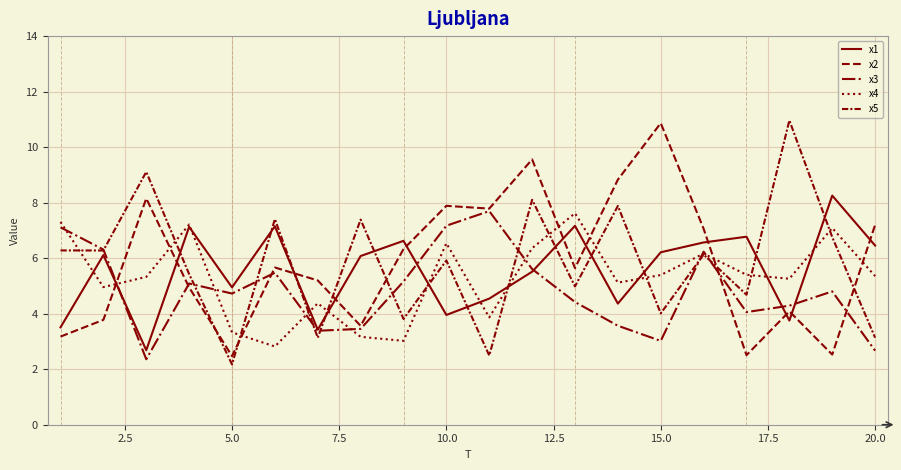

In x2, how many points are lower than both neighbors (excluding endpoints)?

6